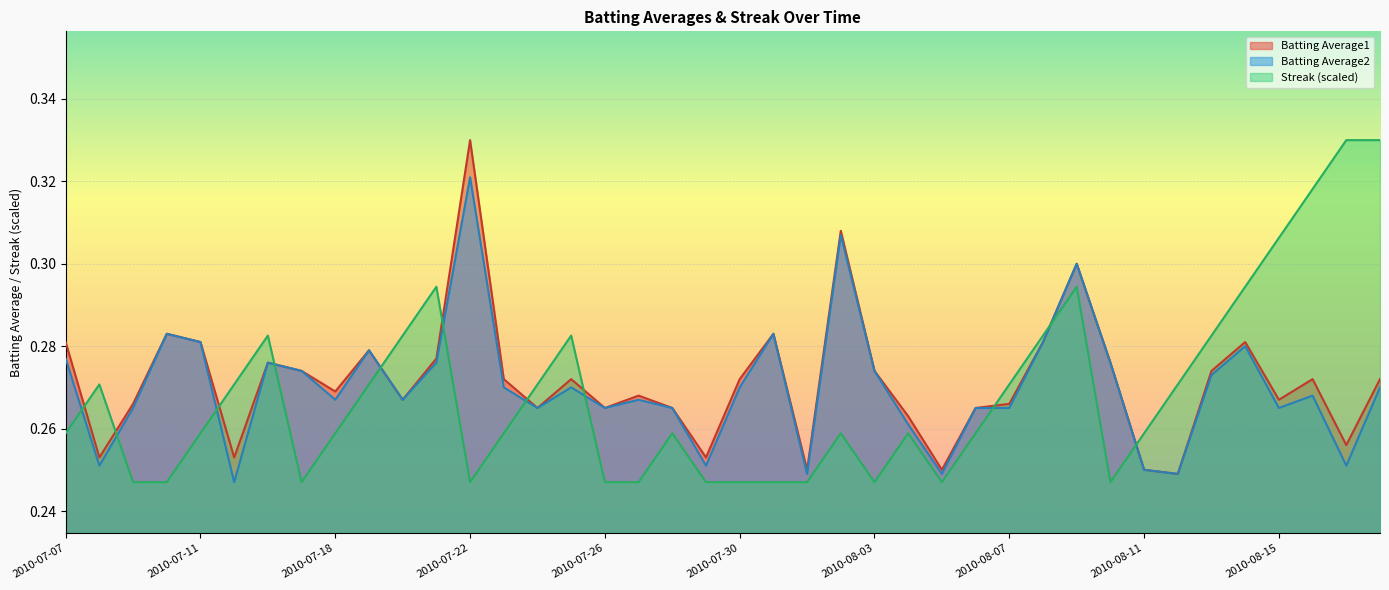

Is it true that Batting Average2 equals 0.1 at 2010-08-14?

False